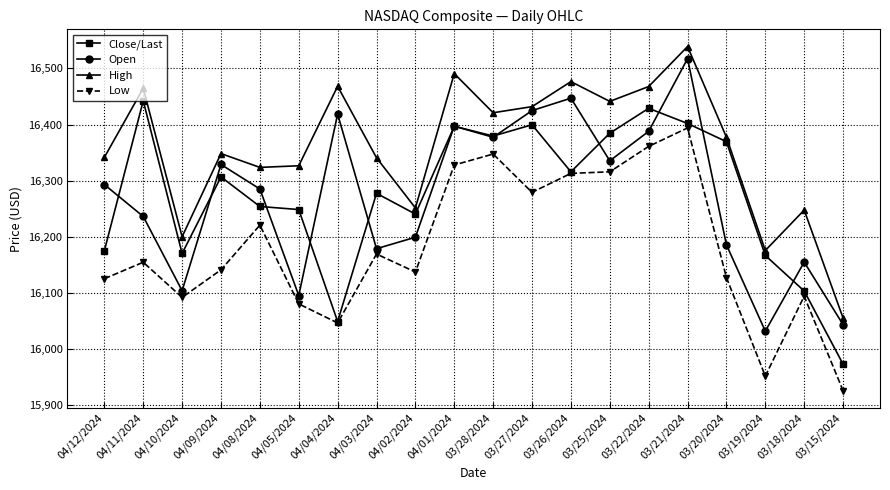

Is this an area chart (filled region under the line)?

No